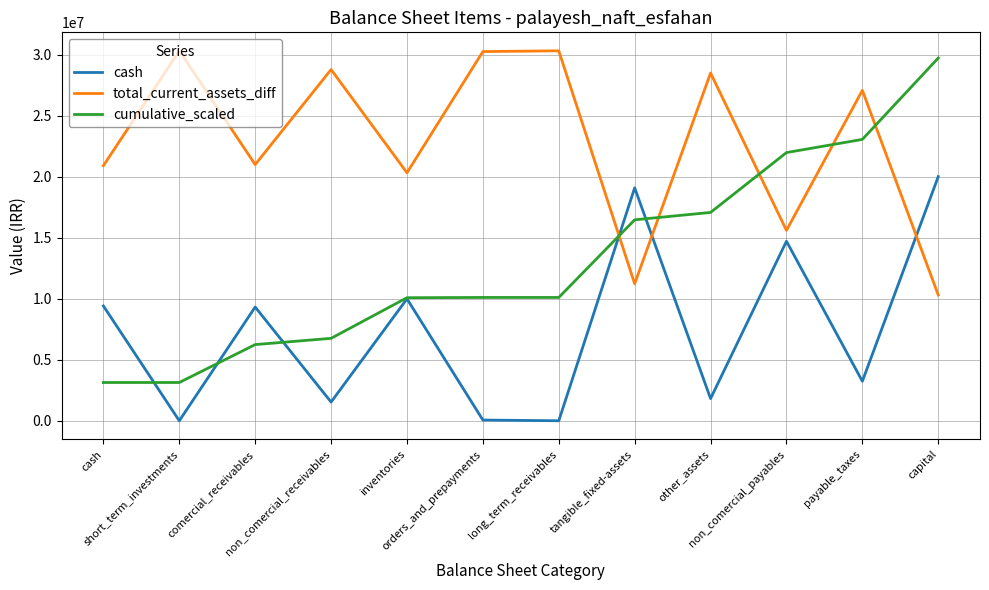

What is the difference between the highest and lowest values at inventories?

10327558